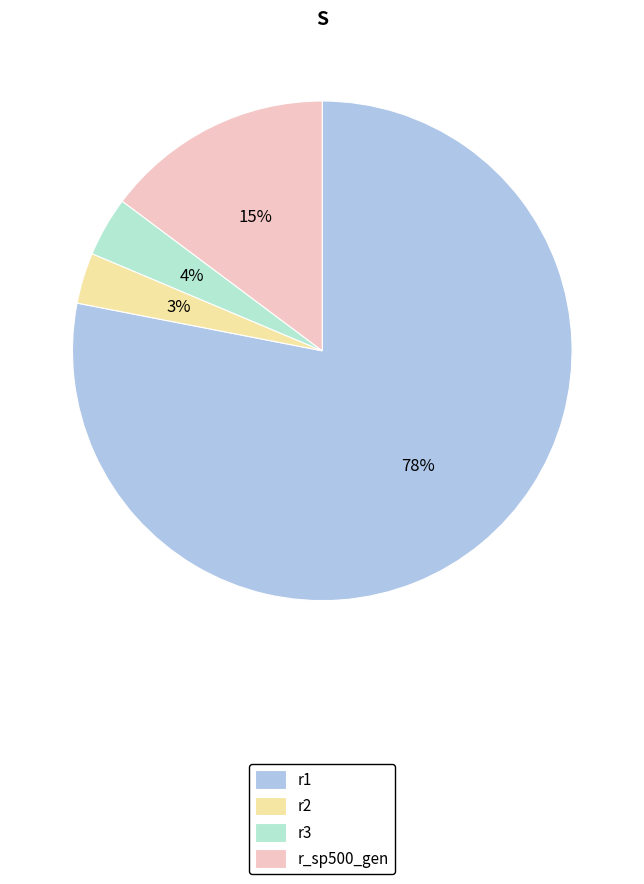

To the nearest percent, what is the difference between the largest and smallest slice percentages?

75%